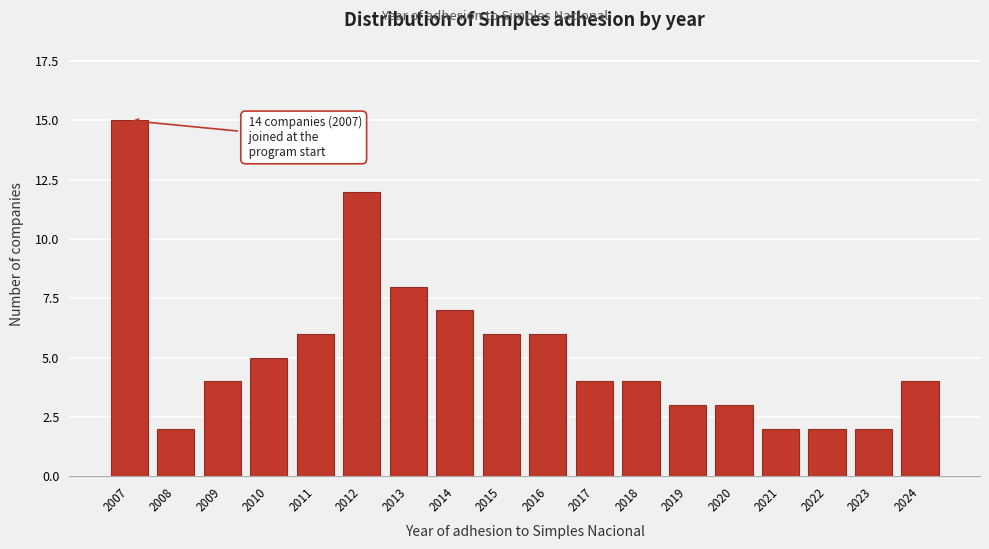

Reading left to right, transcribe all the data shown in this chart.

15	2	4	5	6	12	8	7	6	6	4	4	3	3	2	2	2	4